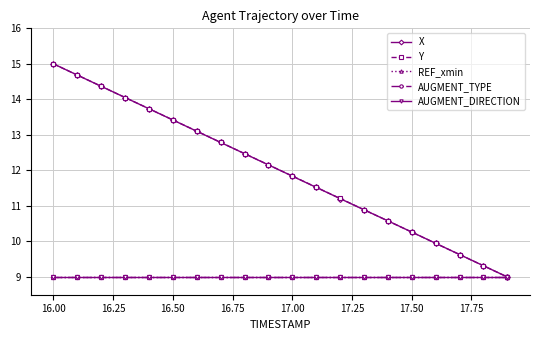

What is the sum of all REF_xmin values?

180.0